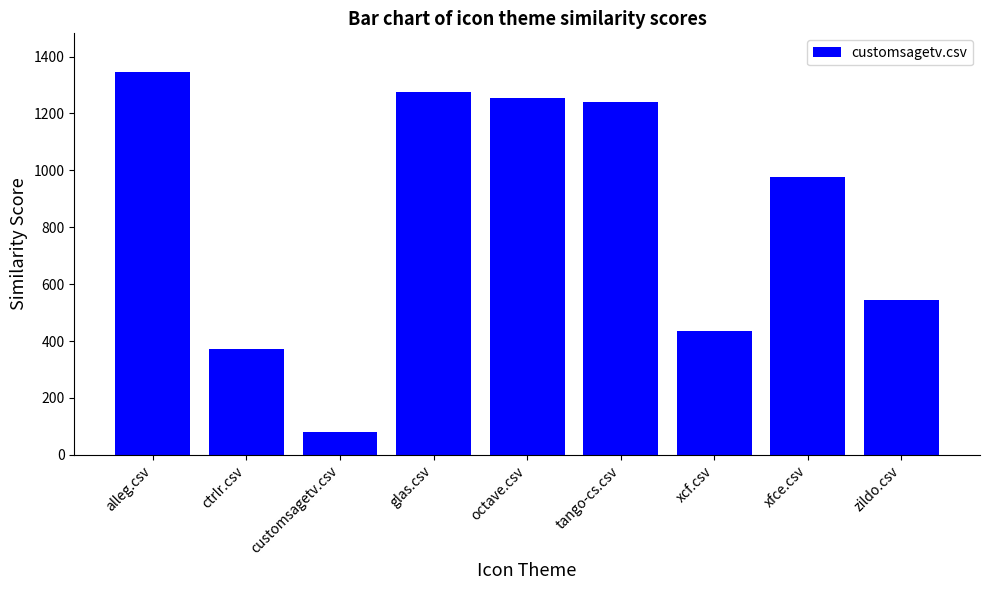

What is the difference between the maximum and second lowest values?

976.0